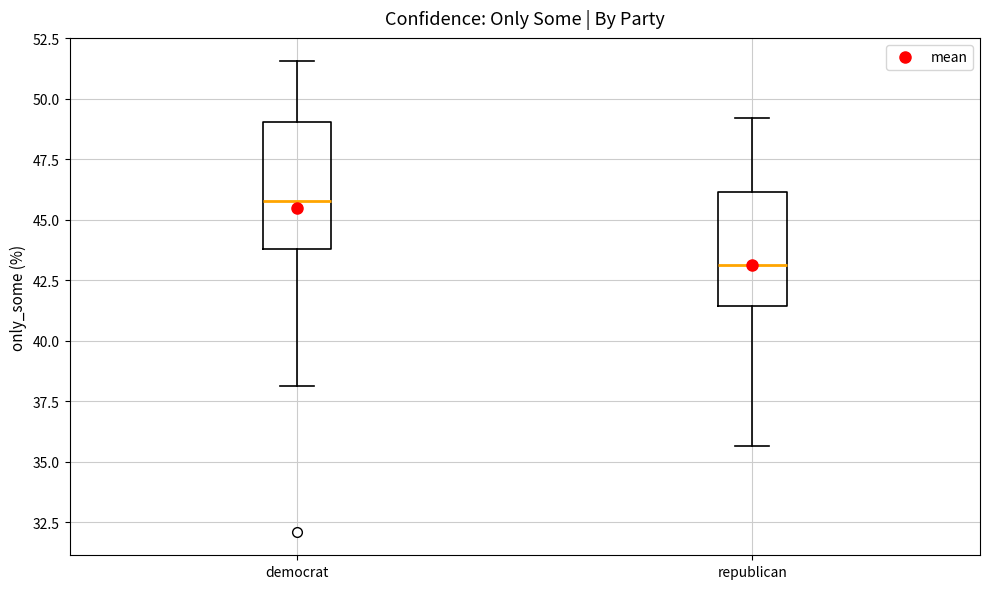

Reading left to right, read every box against the y-axis: the position of its median line, the range the box covers, and the ends of its whiskers. The values are not printed on the chart, so give them approximately, as read against the axis.

democrat: median 46.0, box 44.0 to 49.0, whiskers 38.0 to 51.5
republican: median 43.0, box 41.5 to 46.0, whiskers 35.5 to 49.0